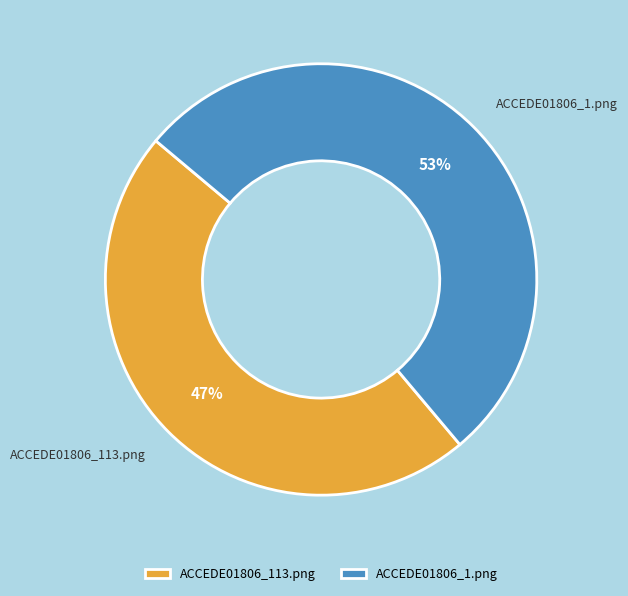

What percentage is the ACCEDE01806_113.png slice, to the nearest percent?

47%